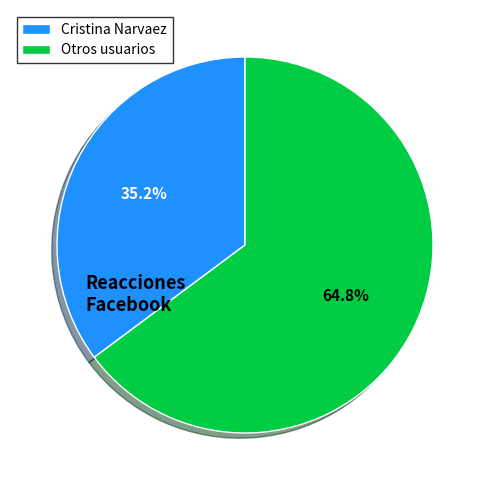

Is there a majority slice in this chart?

Yes